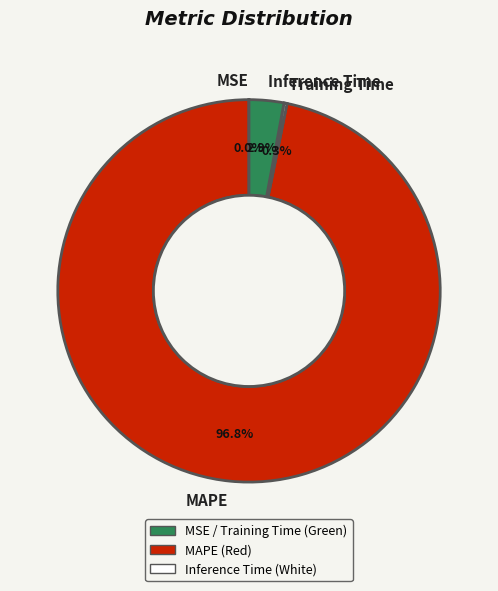

What portion of the pie excludes Inference Time?

97.1%